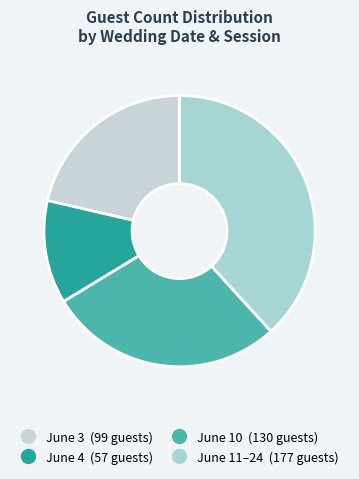

Is there any slice that represents more than half of the pie?

No